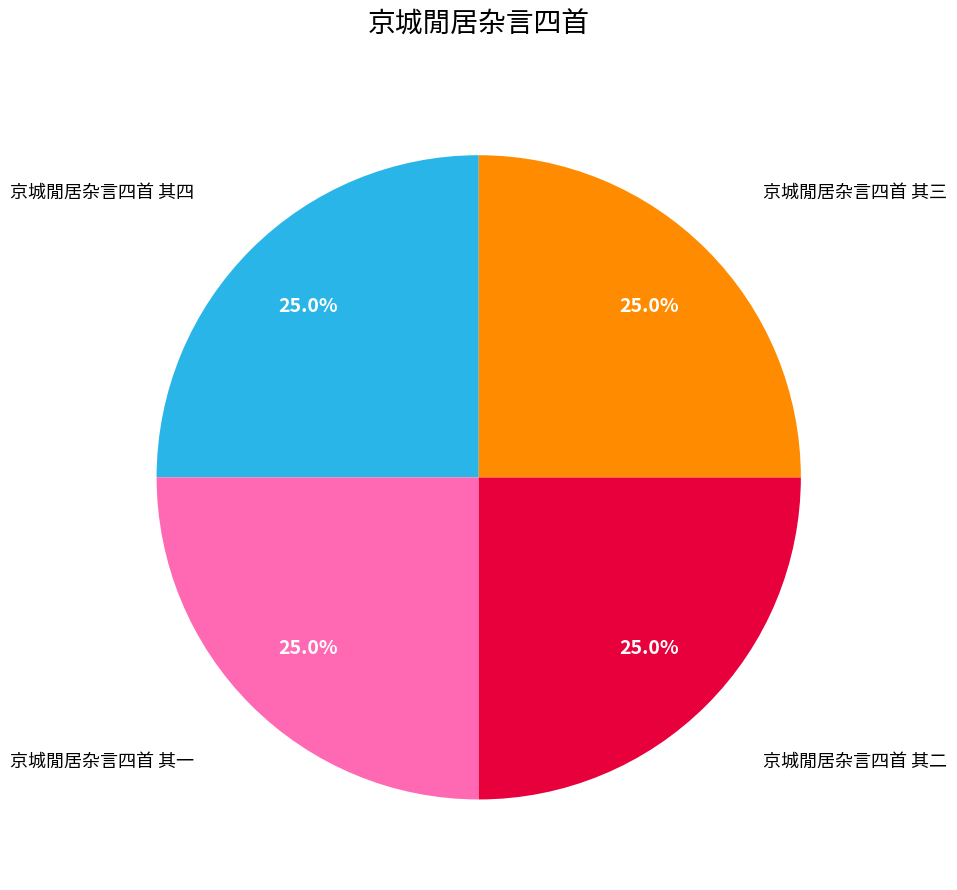

What percentage is the 京城閒居杂言四首 其二 slice, to the nearest percent?

25%